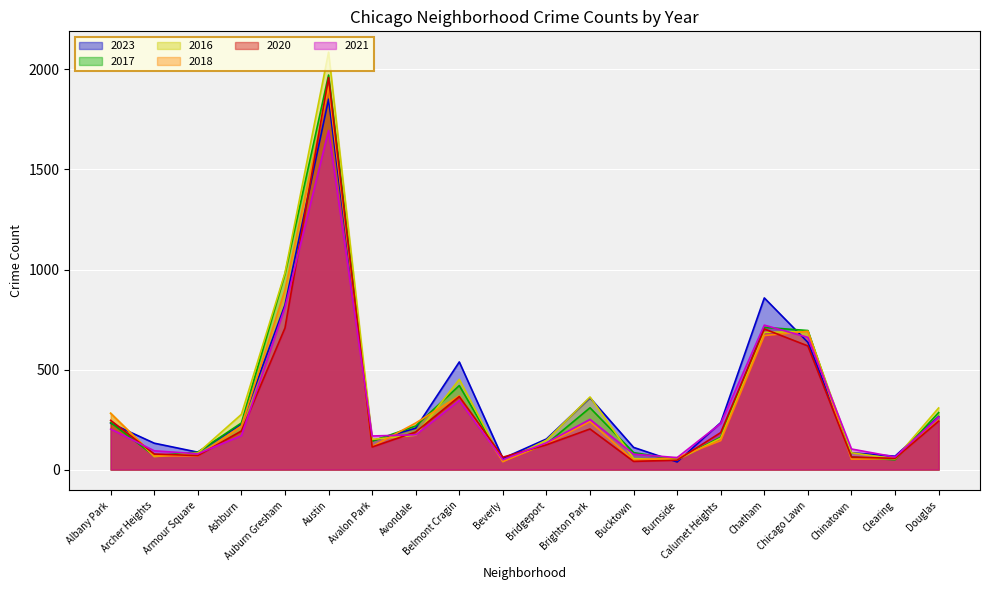

The 2017 series shows 309 at Brighton Park. True or false?

True